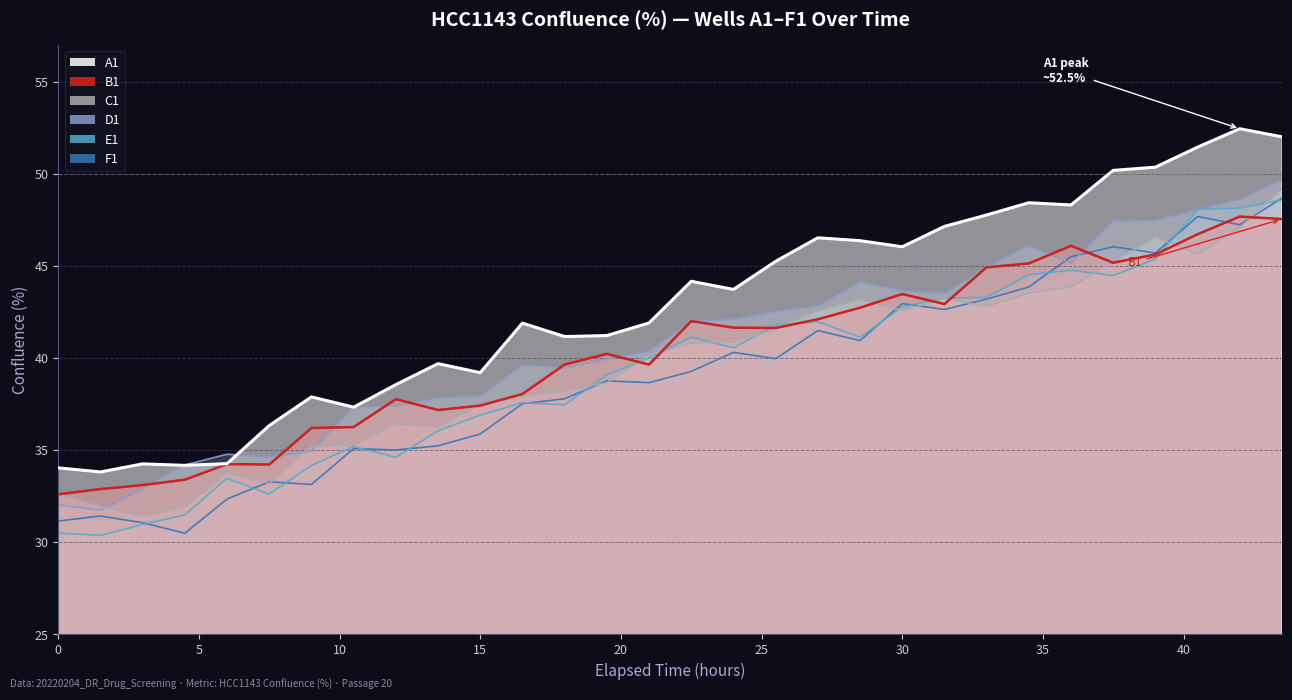

Is it true that C1 equals 42.8 at 33?

True